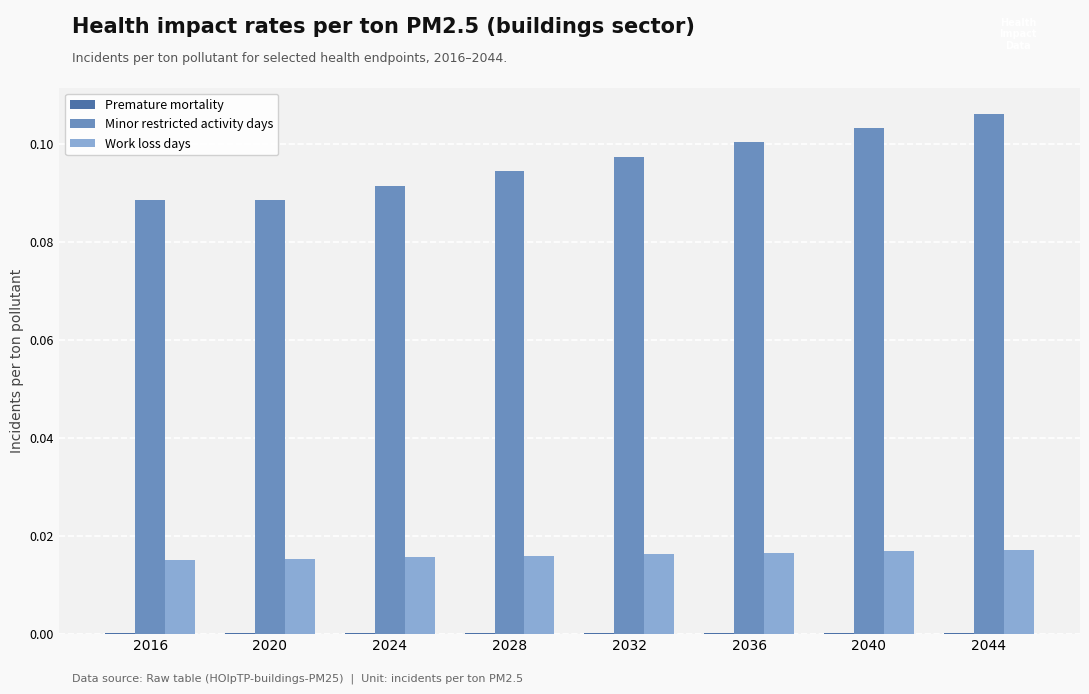

Which series has the largest total across all categories?

Minor restricted activity days